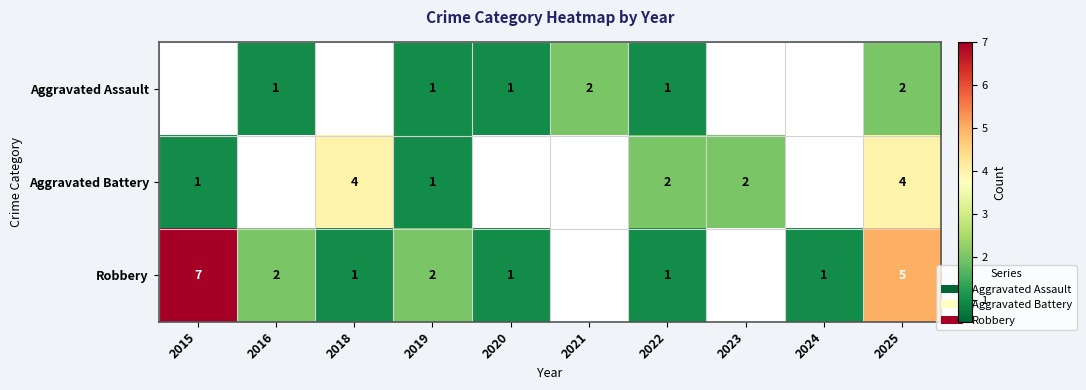

Is the value of Aggravated Assault at 2021 greater than the value of Robbery at 2018?

Yes